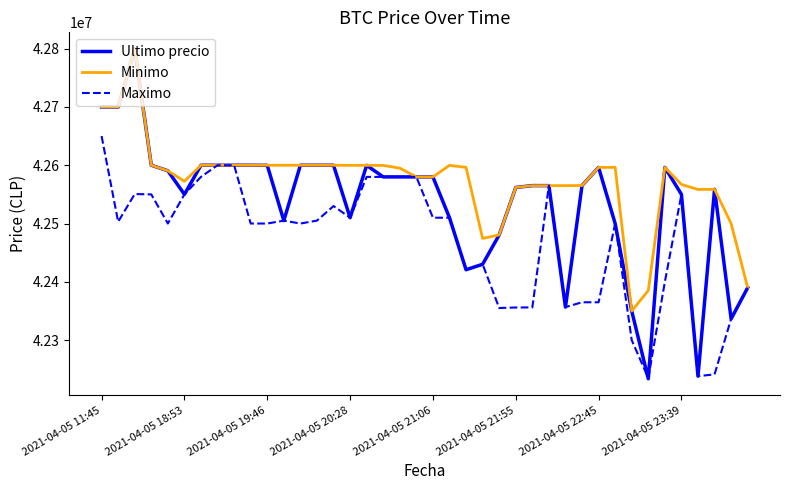

What is the minimum value shown in the chart?

42233851